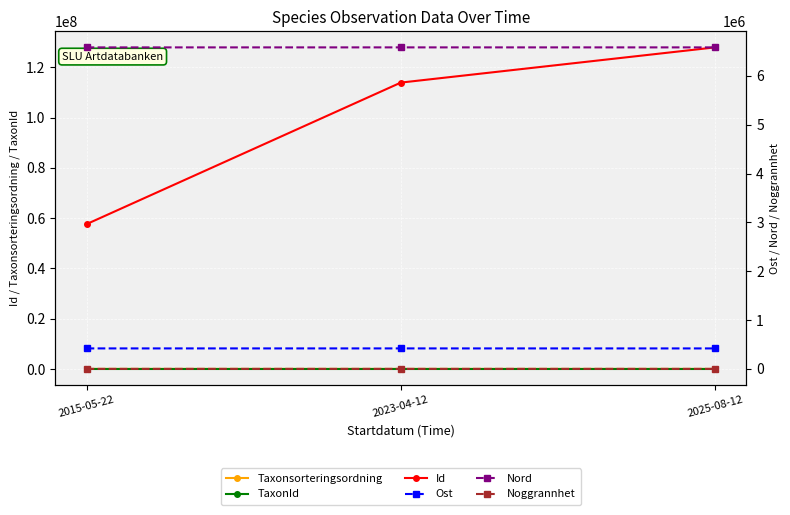

Reading left to right, extract all data points from this chart.

Taxonsorteringsordning: 56401.0	57271.0	56620.0
TaxonId: 100048.0	100048.0	100053.0
Id: 57624134.0	113905071.0	127908235.0
Ost: 419499.0	419465.0	419196.0
Nord: 6584129.9	6584423.0	6584351.0
Noggrannhet: 50.0	4.0	1.0